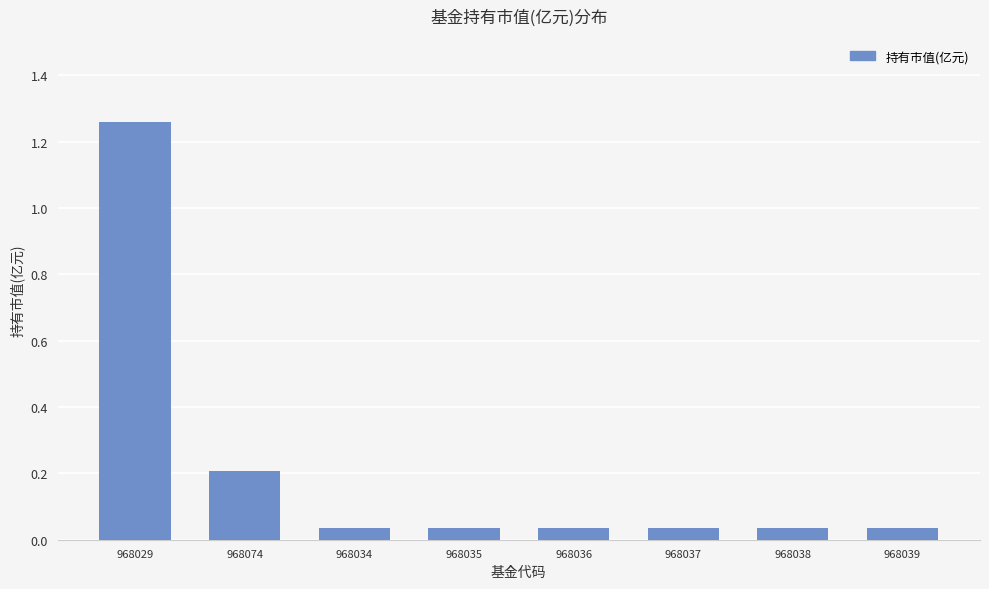

At which category does the chart reach its peak across all series?

968029